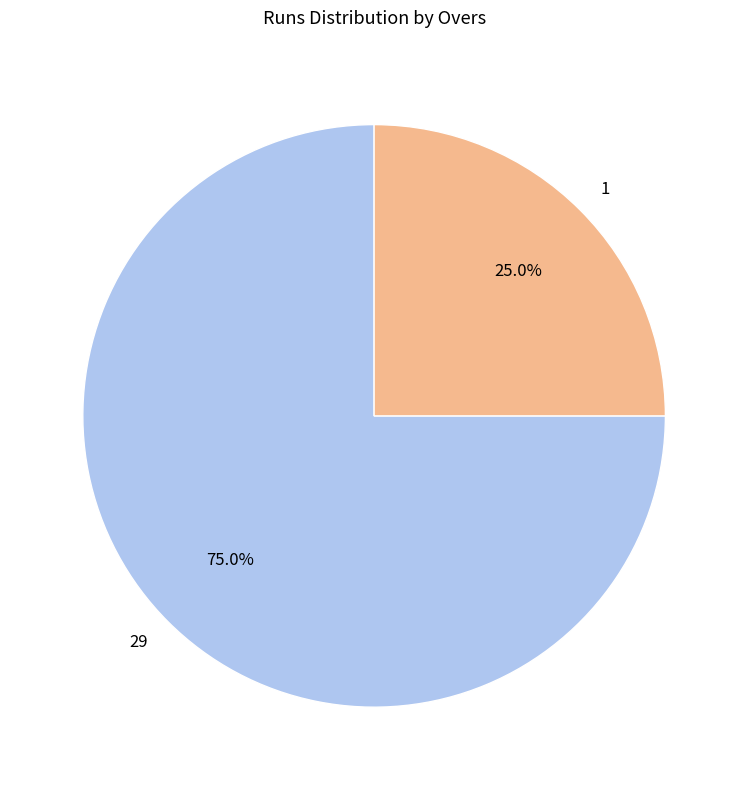

To the nearest percent, what is the combined percentage of 1 and 29?

100%